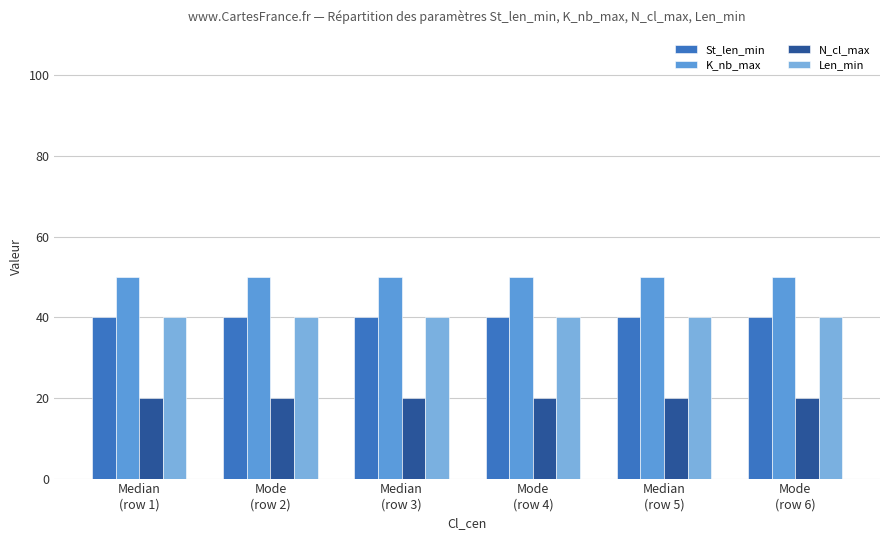

What is the sum of all St_len_min values?

240